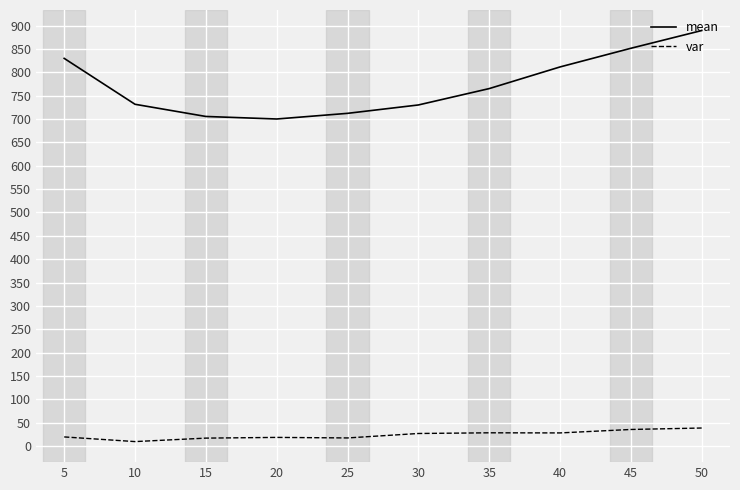

What is the difference between the highest and lowest values at 30?

703.1